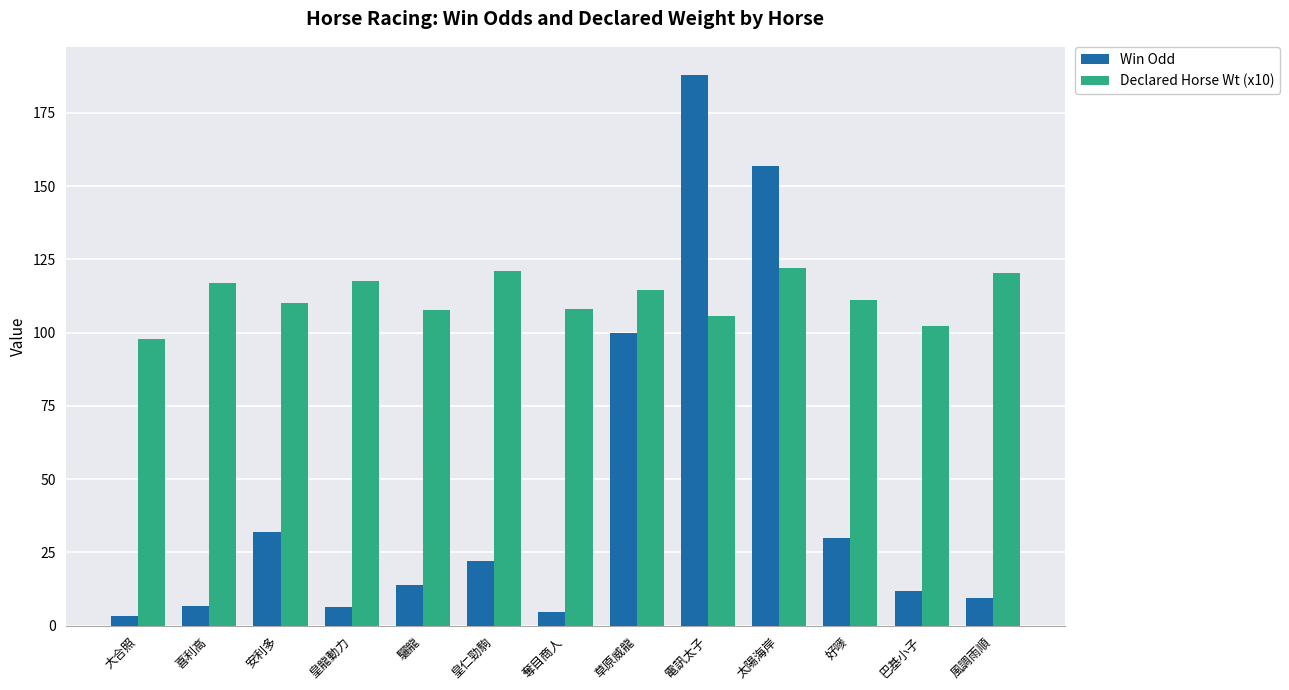

What is the difference between the Declared Horse Wt (x10) values at 巴基小子 and 喜利高?

14.8